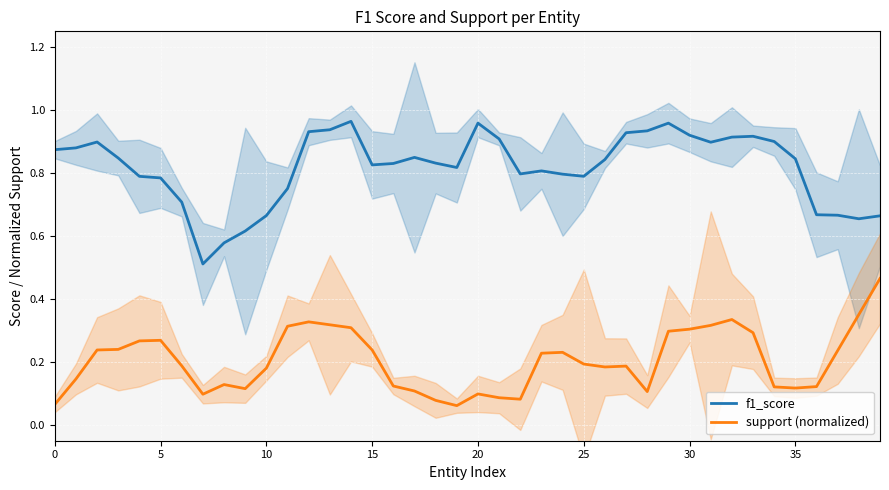

What is the label of the 18th point from the left?

17